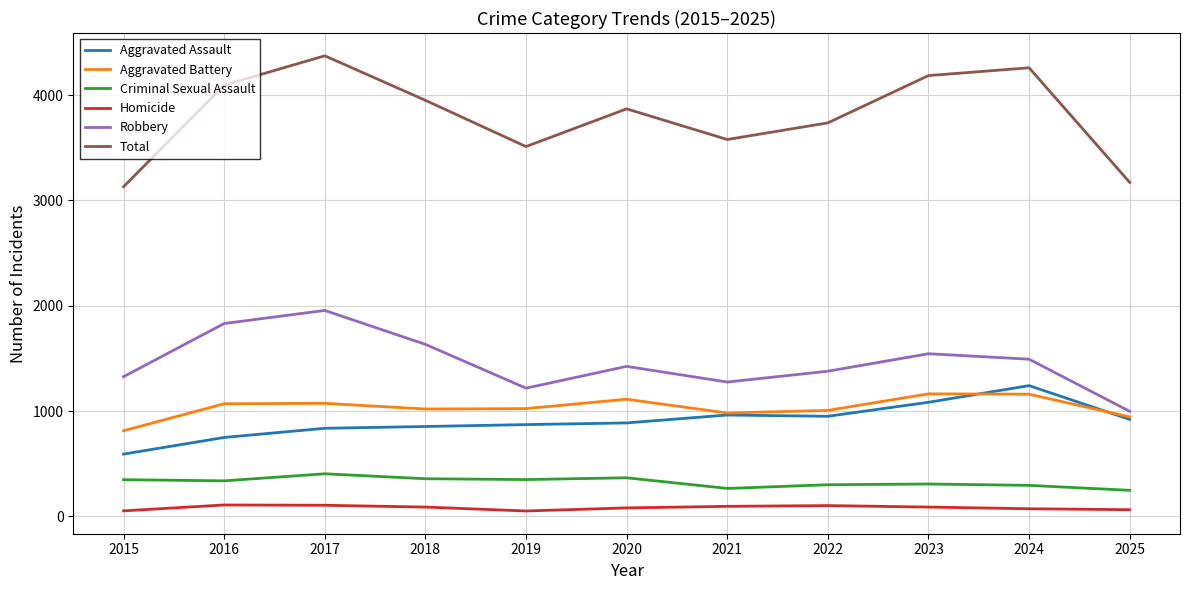

Which series has the largest range (max minus min)?

Total